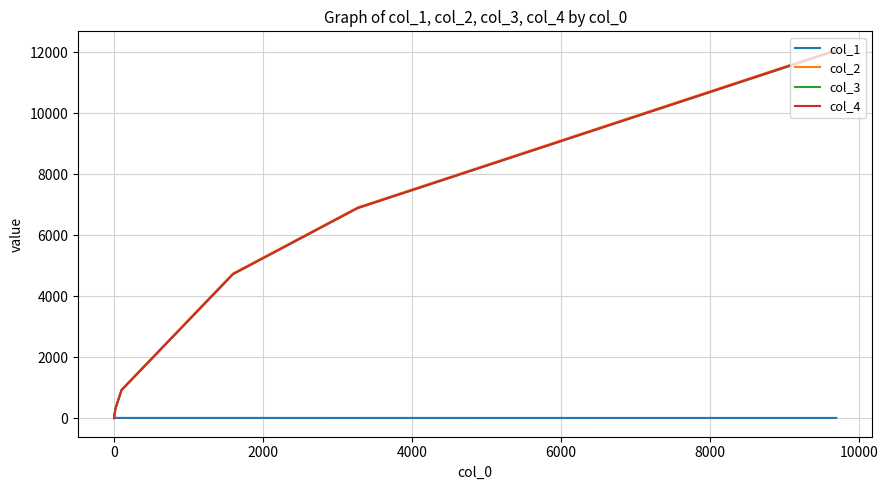

What is the maximum value for col_4?

12066.0